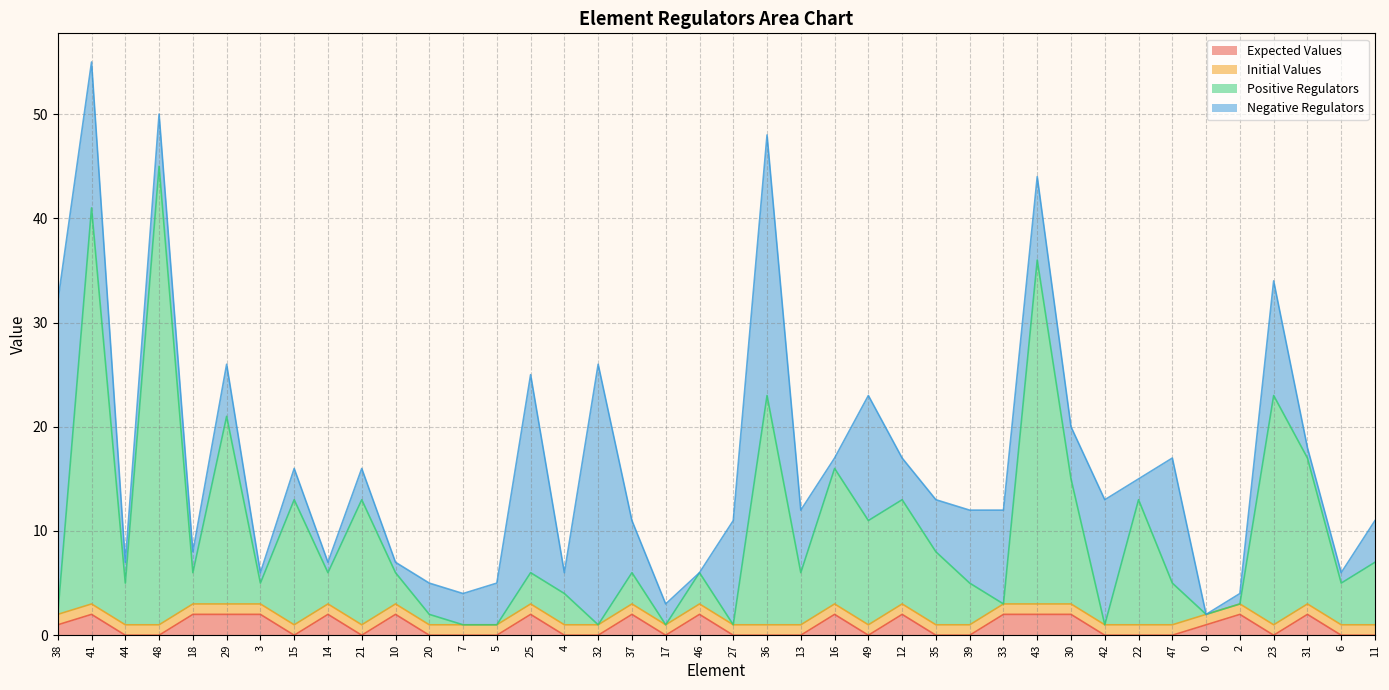

At which category does Expected Values reach its first local peak?

41